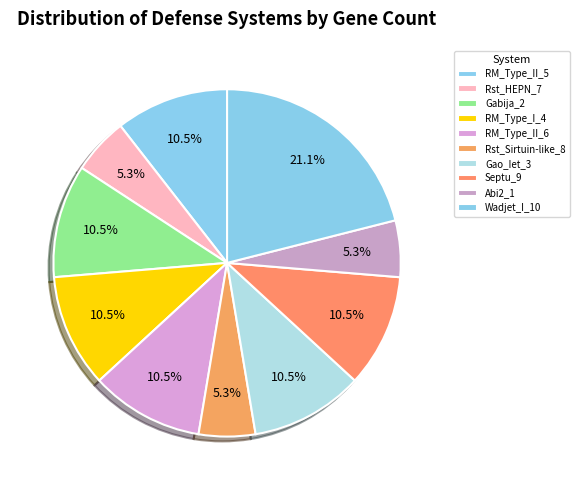

The Rst_HEPN_7 slice represents 5% of the pie. True or false?

True